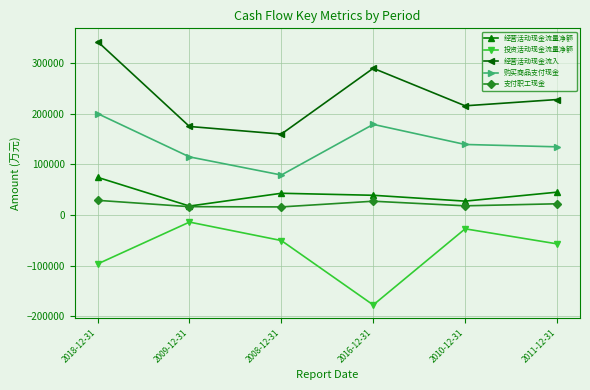

At which label does 投资活动现金流量净额 first exceed -50399?

2009-12-31